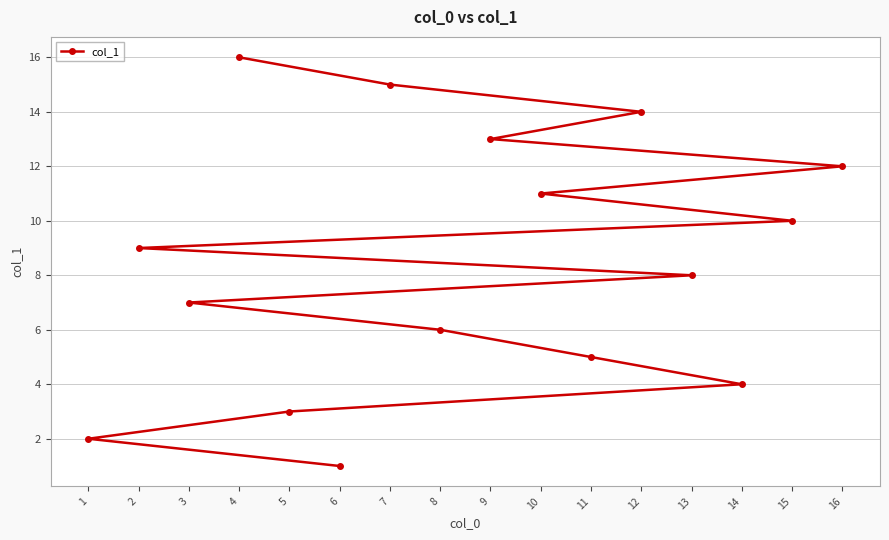

Reading left to right, list all the values displayed in this chart.

1=2	2=9	3=7	4=16	5=3	6=1	7=15	8=6	9=13	10=11	11=5	12=14	13=8	14=4	15=10	16=12